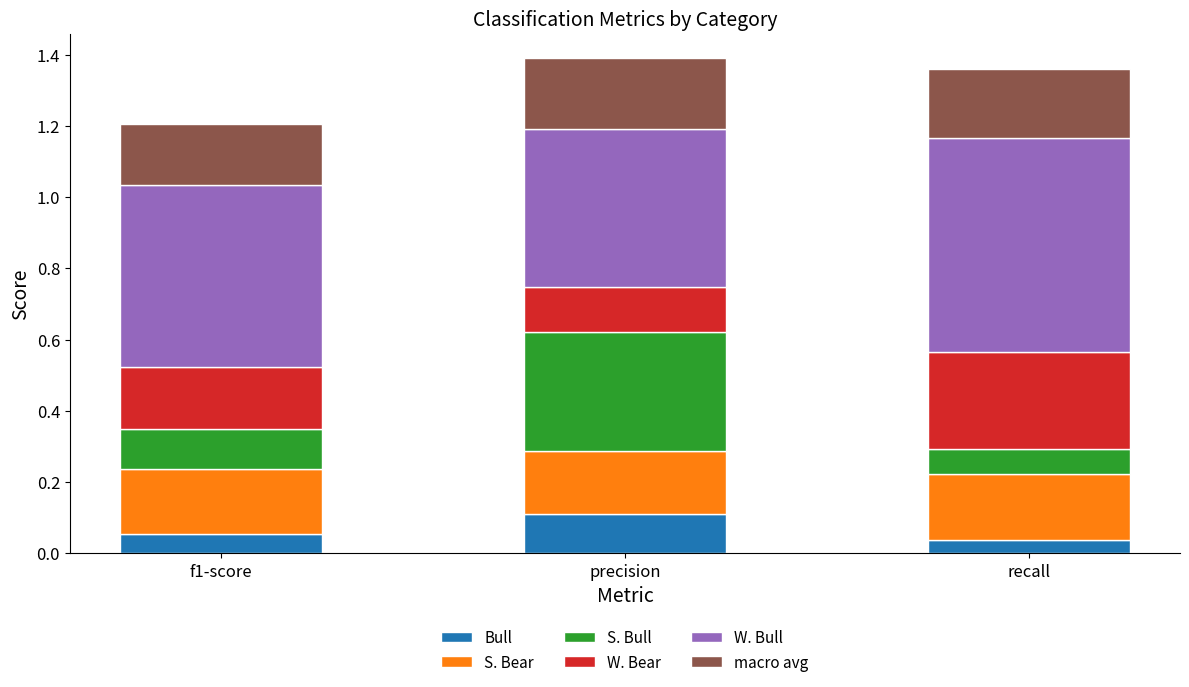

What is the total value across all series at f1-score?

1.2